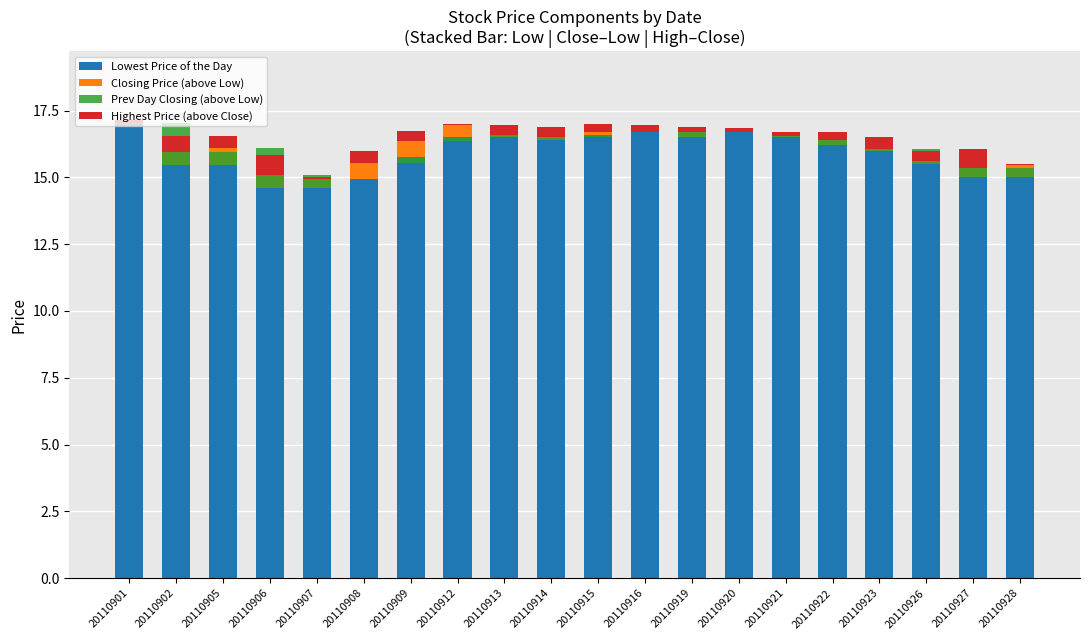

At which category is the sum across all series the highest?

20110902